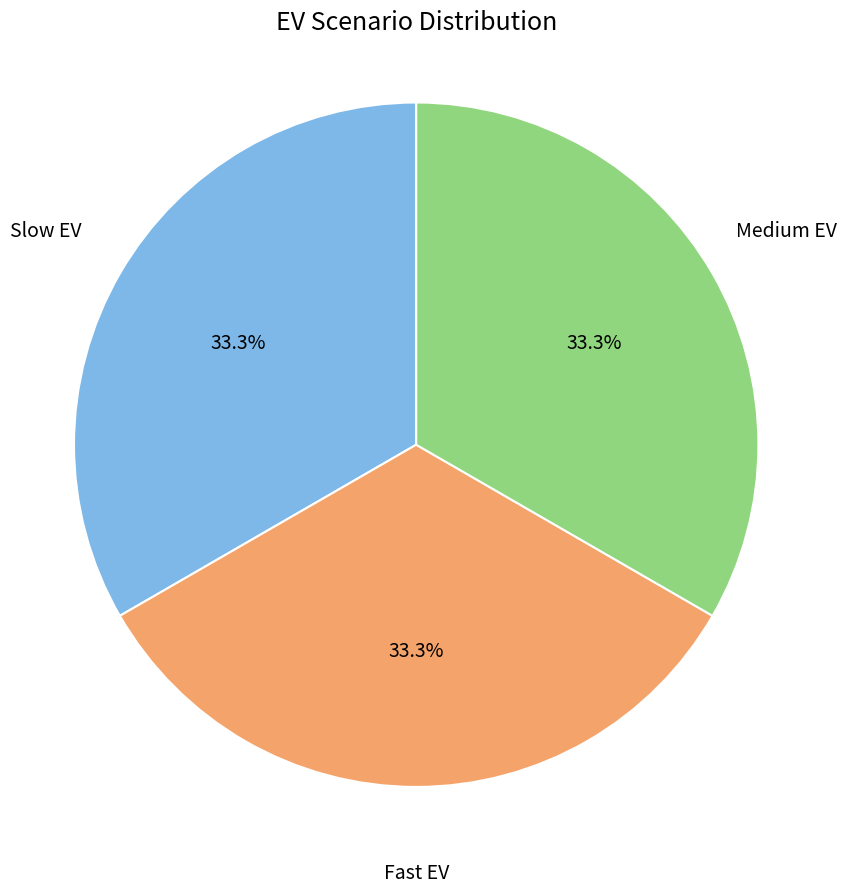

Does any single category account for the majority?

No